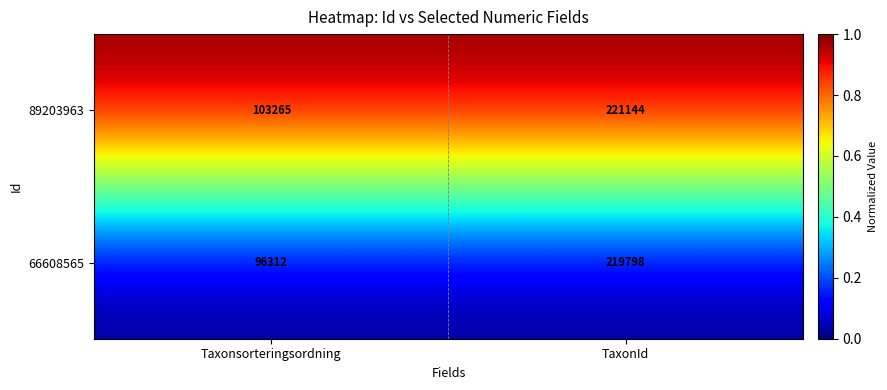

What is the total value across all series at Taxonsorteringsordning?

199577